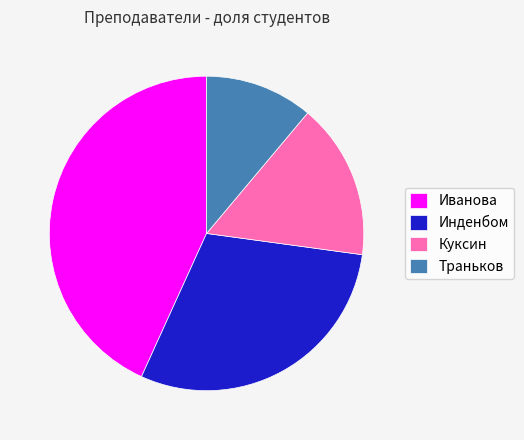

True or false: Куксин accounts for 16% of the total.

True